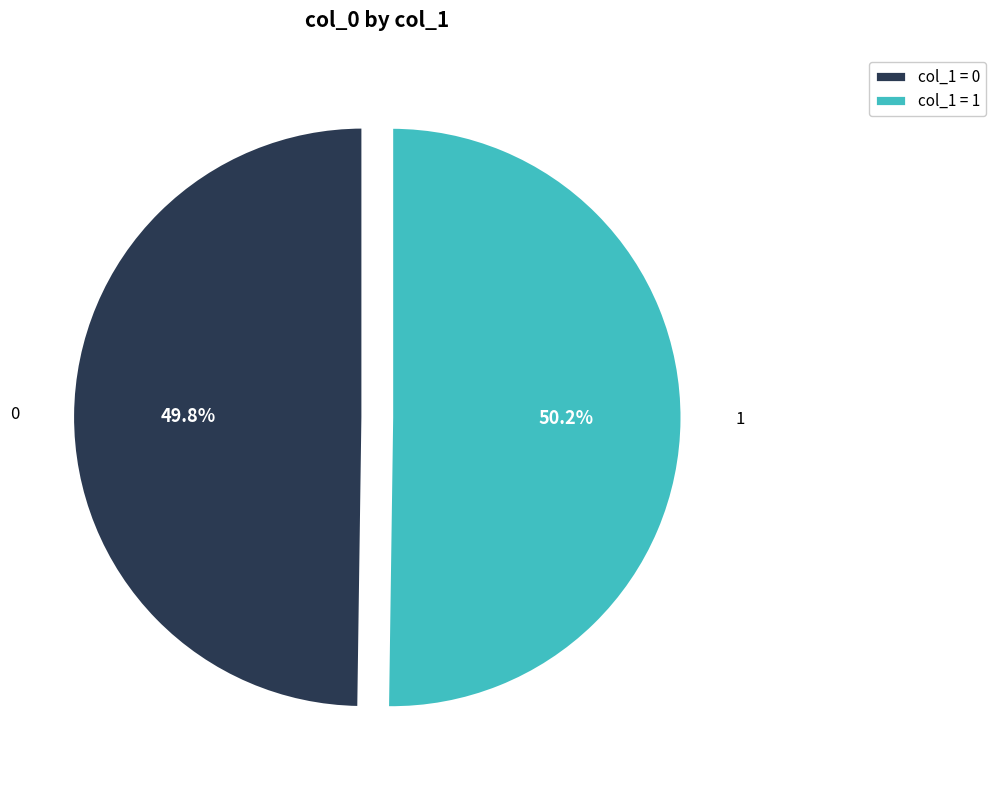

How many slices are in this pie chart?

2